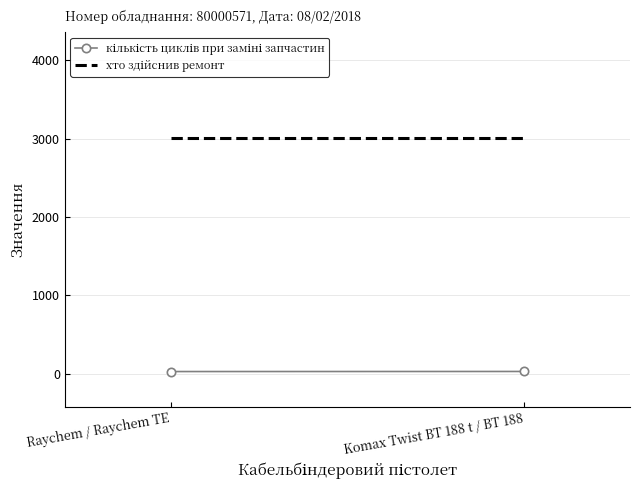

Reading left to right, list all the values displayed in this chart.

кількість циклів при заміні запчастин: Raychem / Raychem TE=28	Komax Twist BT 188 t / BT 188=29
хто здійснив ремонт: Raychem / Raychem TE=3012	Komax Twist BT 188 t / BT 188=3012